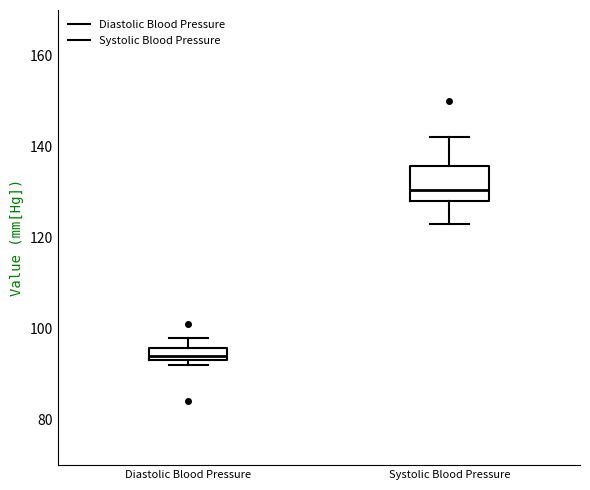

Which box is the tallest, from its lower edge to its upper edge?

Systolic Blood Pressure